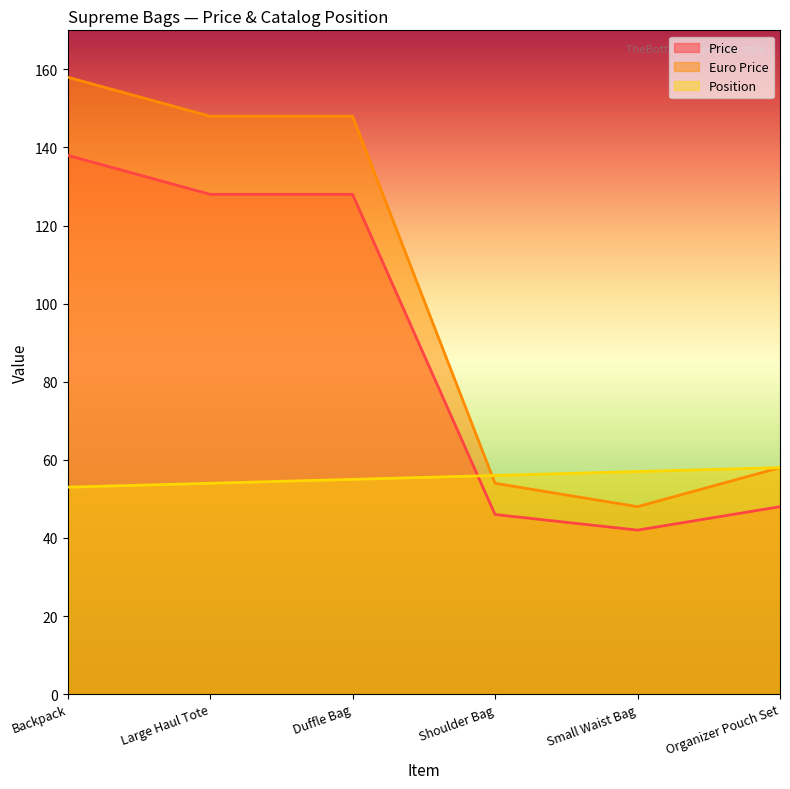

Reading left to right, extract all data points from this chart.

Price: Backpack=138	Large Haul Tote=128	Duffle Bag=128	Shoulder Bag=46	Small Waist Bag=42	Organizer Pouch Set=48
Euro Price: Backpack=158	Large Haul Tote=148	Duffle Bag=148	Shoulder Bag=54	Small Waist Bag=48	Organizer Pouch Set=58
Position: Backpack=53	Large Haul Tote=54	Duffle Bag=55	Shoulder Bag=56	Small Waist Bag=57	Organizer Pouch Set=58